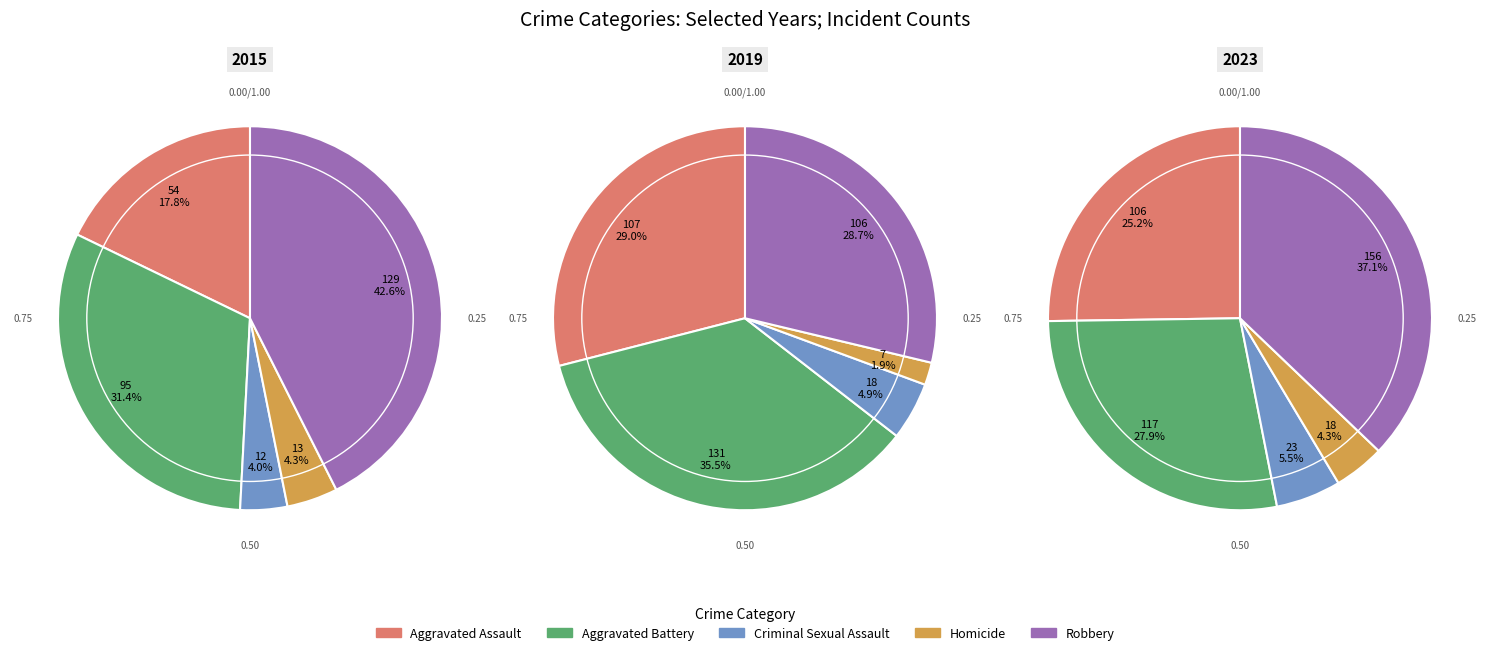

Does Robbery account for over 50% of the chart?

No